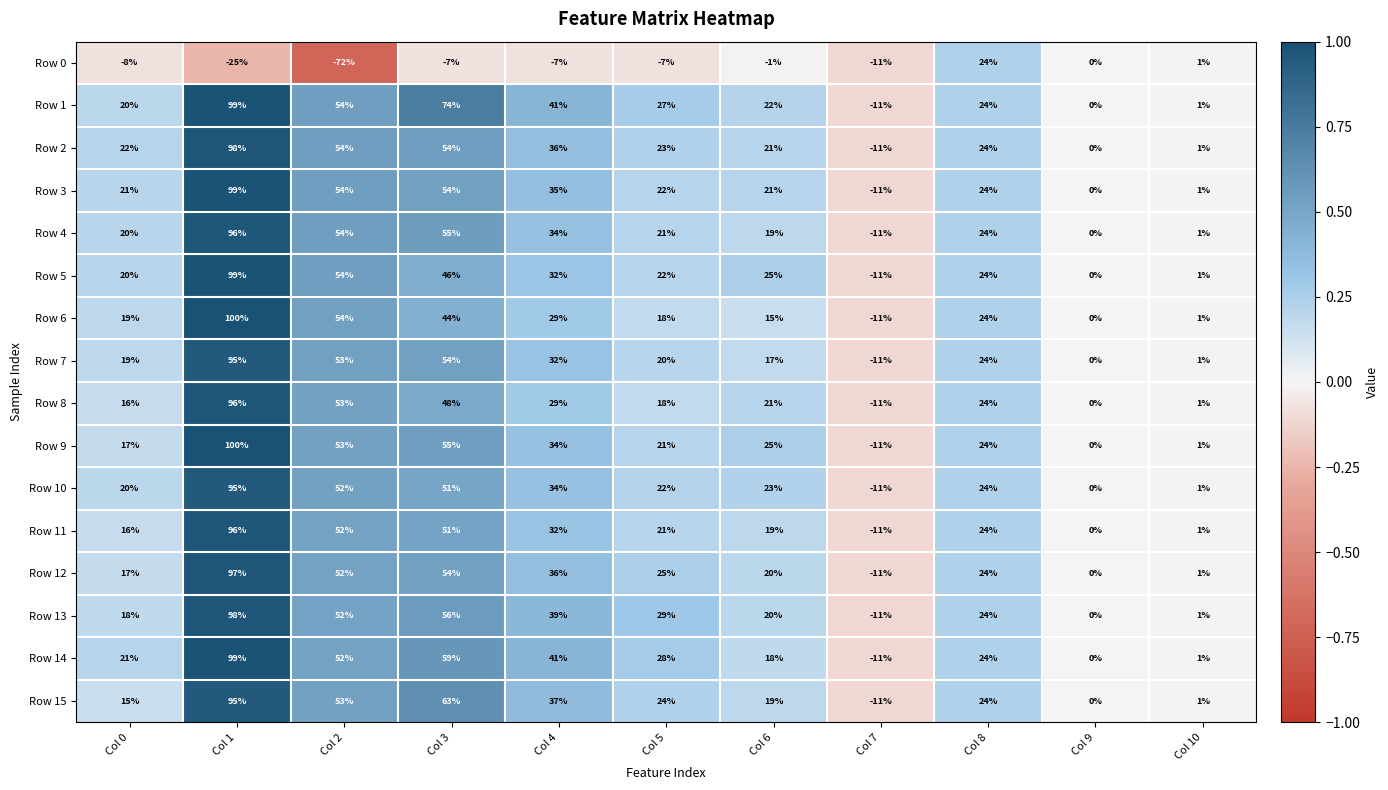

The value of Row 7 at Col 10 is 1. True or false?

True